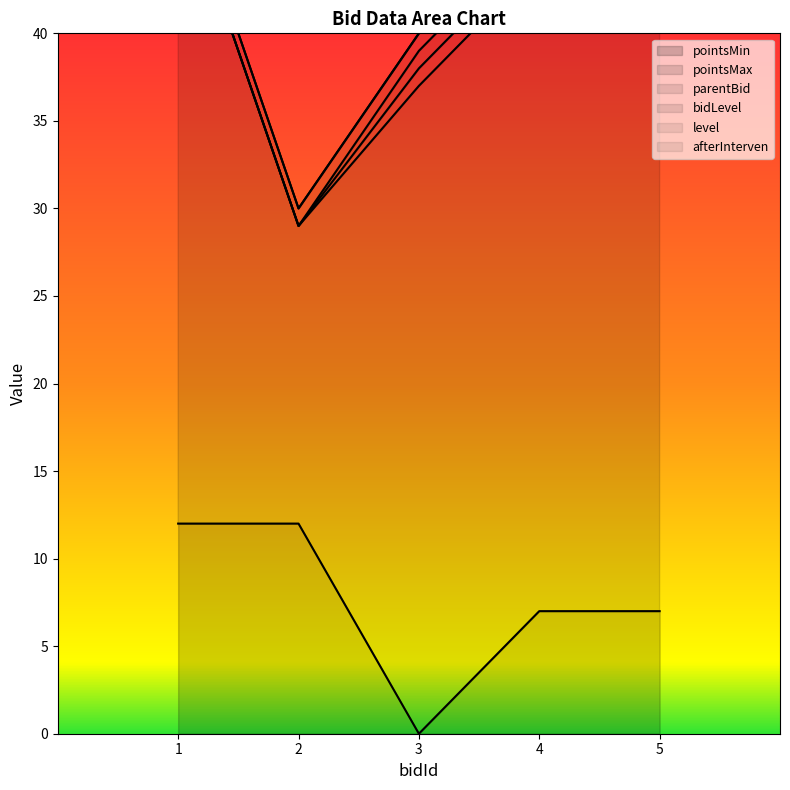

At which category does the chart reach its peak across all series?

1